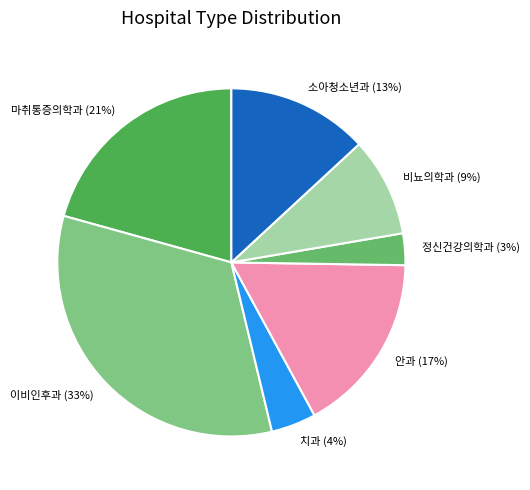

Does 안과 represent more than half of the total?

No